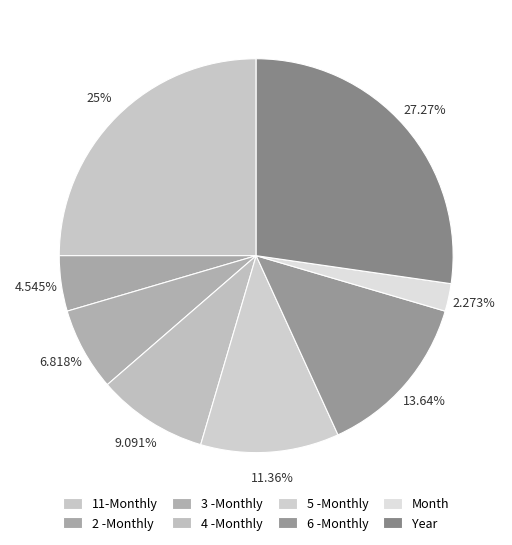

Does any single category account for the majority?

No